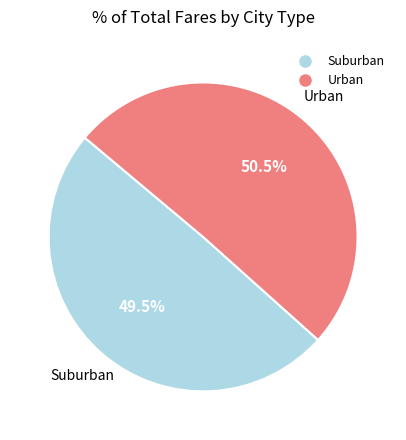

How many slices are in this pie chart?

2